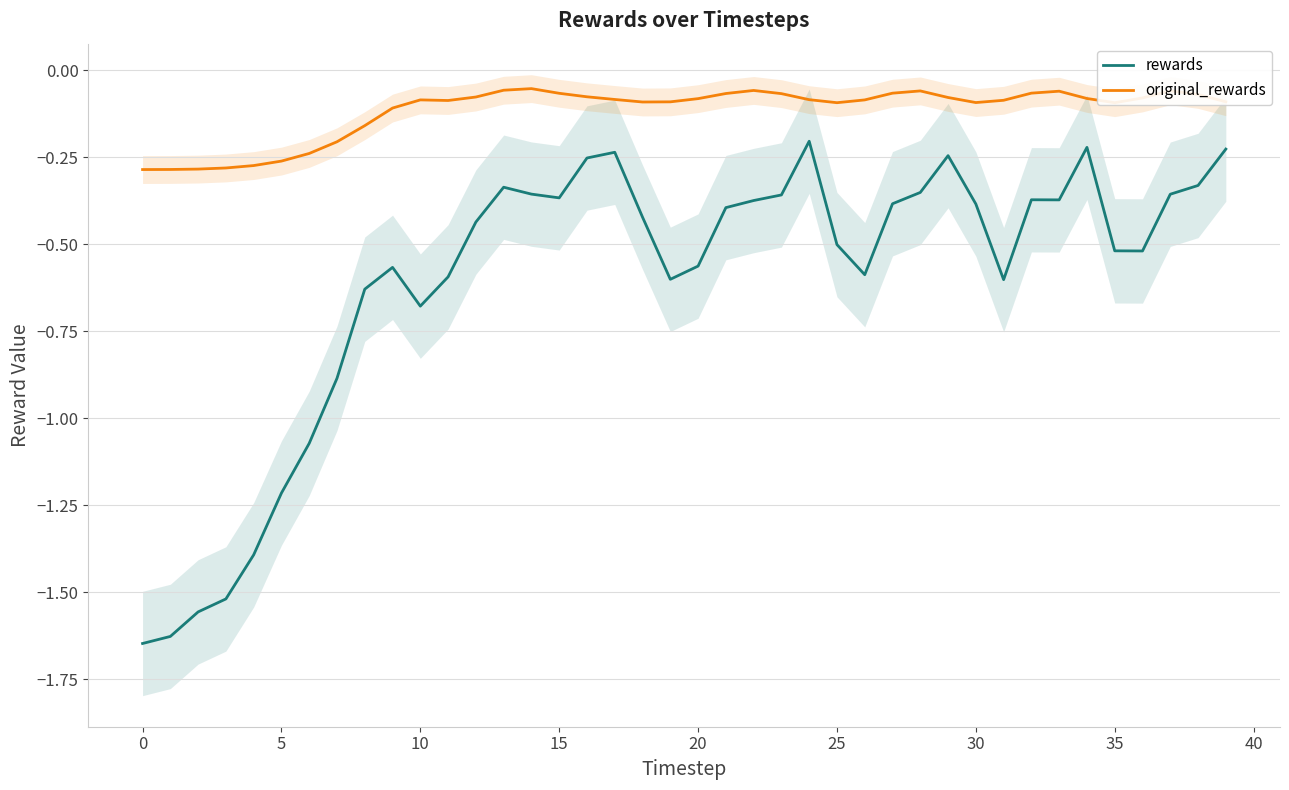

What are all the series names shown in the legend?

rewards, original_rewards